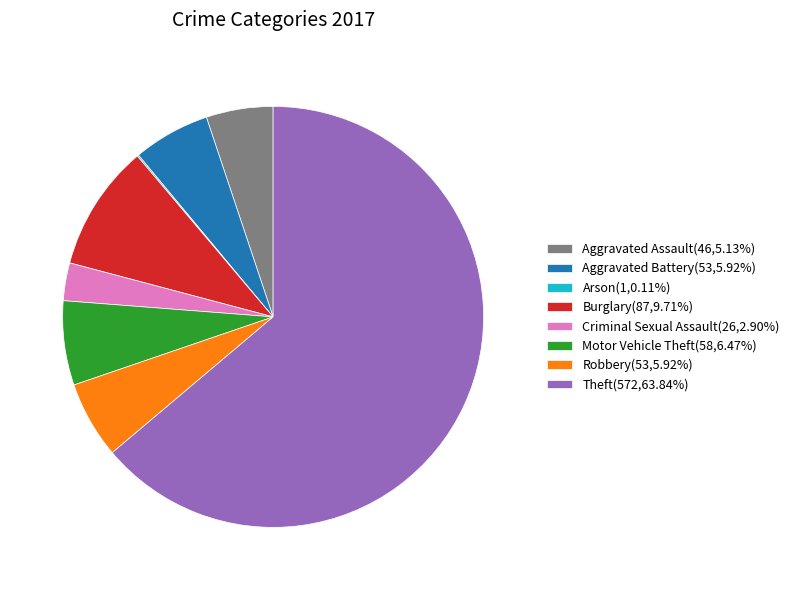

Approximately how many times larger is the value at Motor Vehicle Theft(58,6.47%) compared to Robbery(53,5.92%)?

1.1